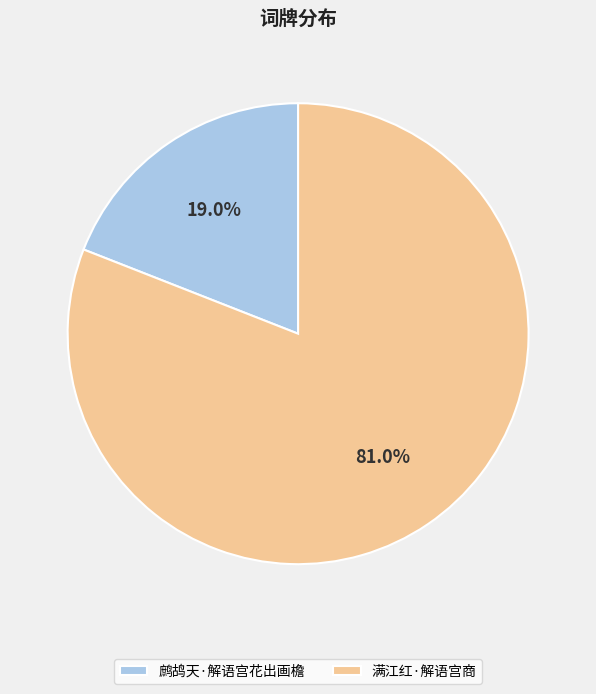

To the nearest percent, what is the difference between the largest and smallest slice percentages?

62%